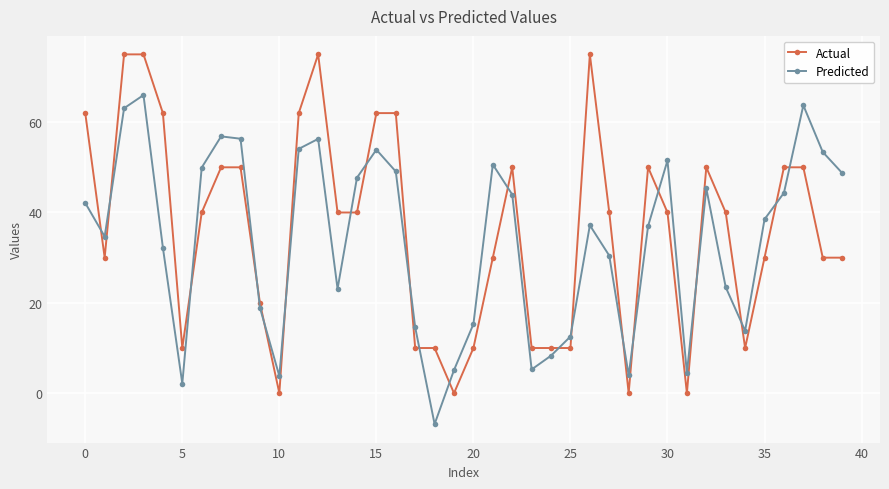

What is the average value of the Predicted series?

33.9